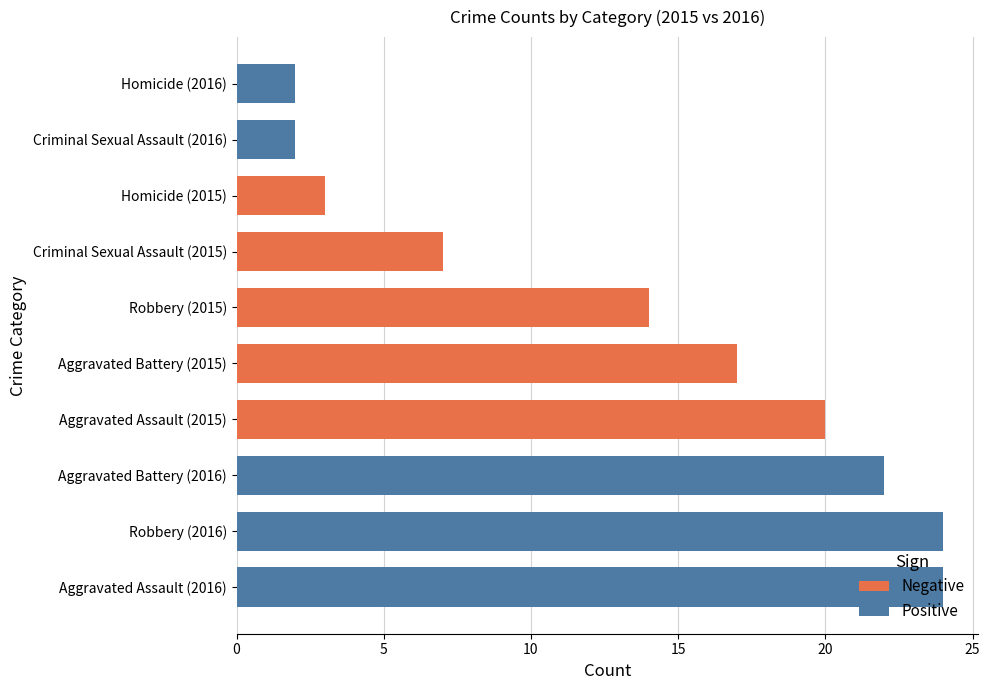

What is the sum of all values?

135